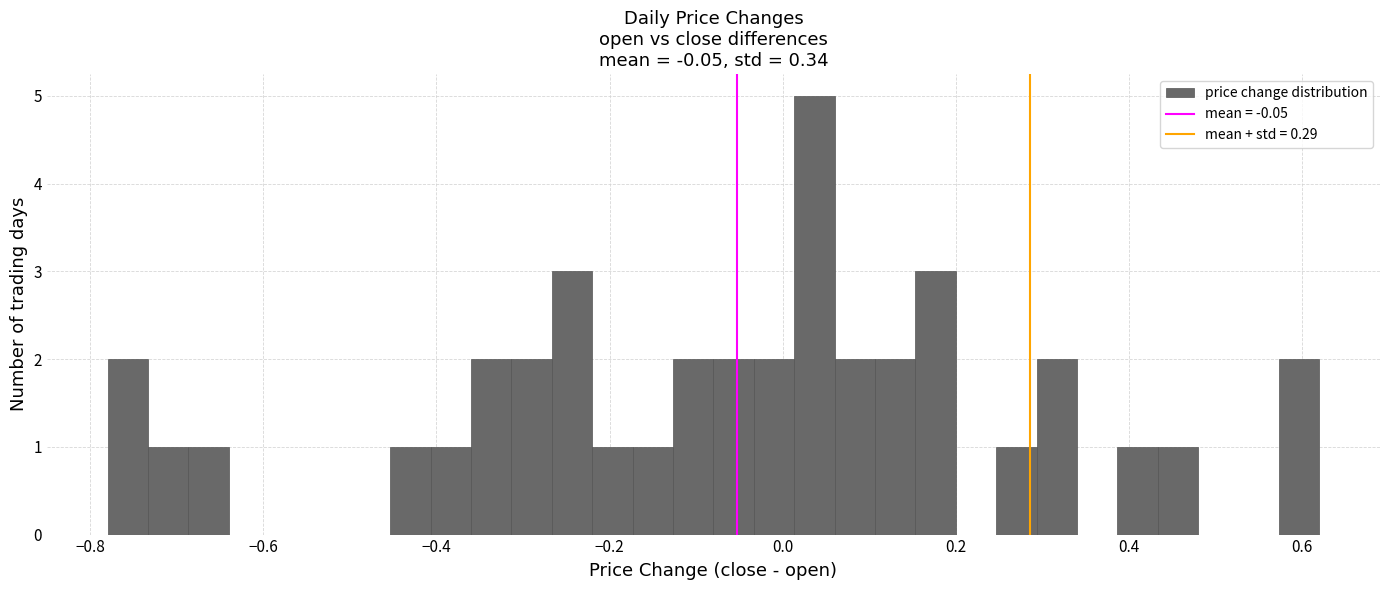

Around what value on the x-axis is the tallest bar? Give the approximate position of its centre, as read against the axis.

0.04